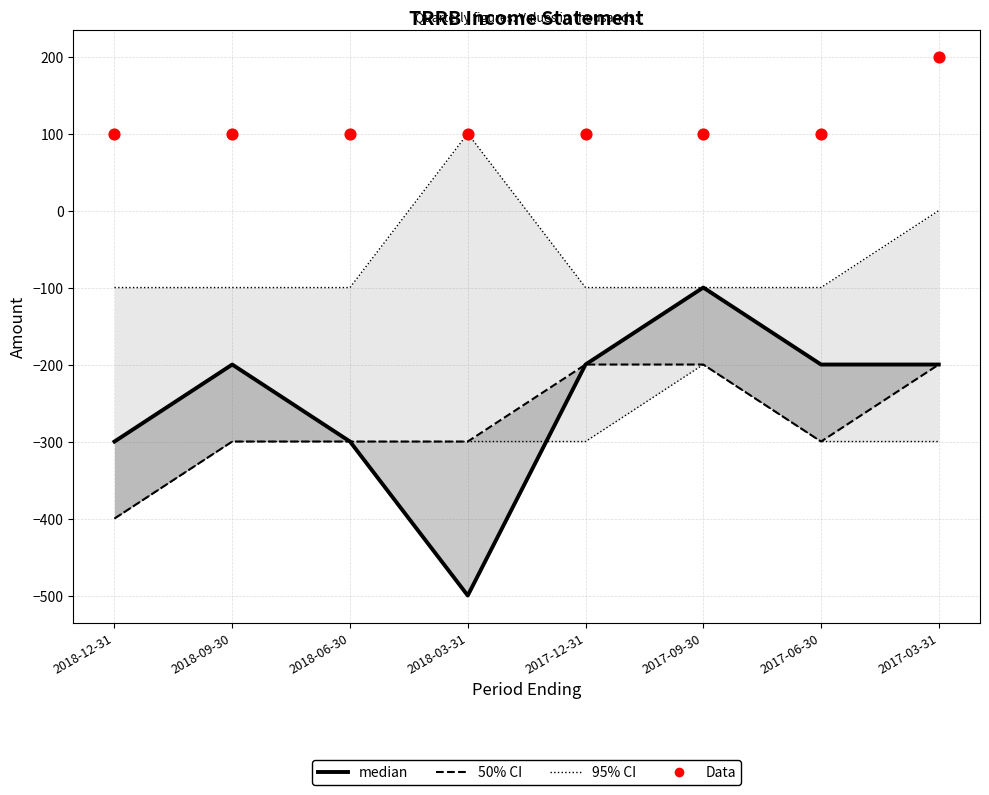

At which category is the sum across all series the highest?

2017-09-30